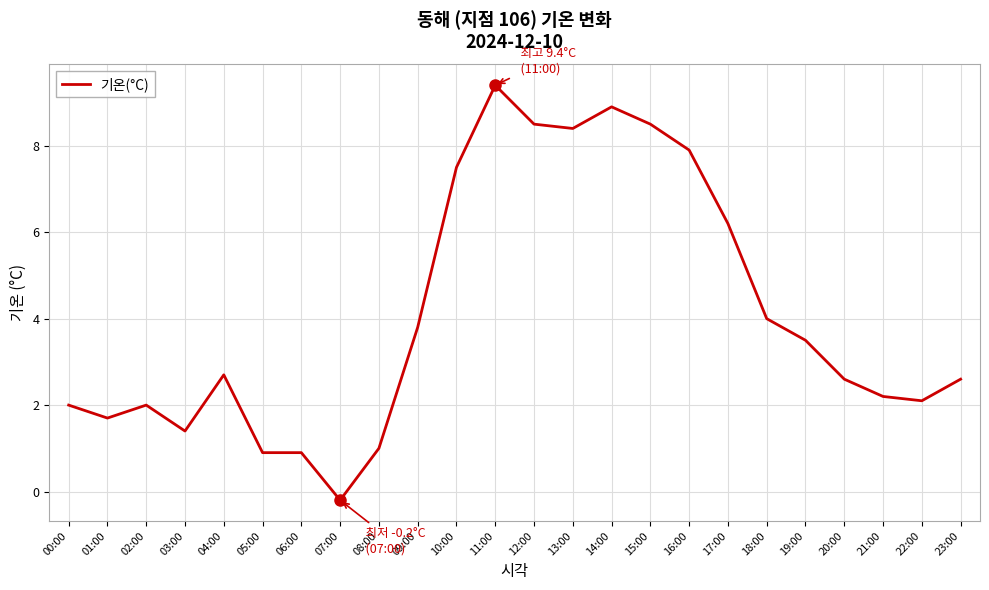

What is the sum of the values at 14:00 and 00:00?

10.9